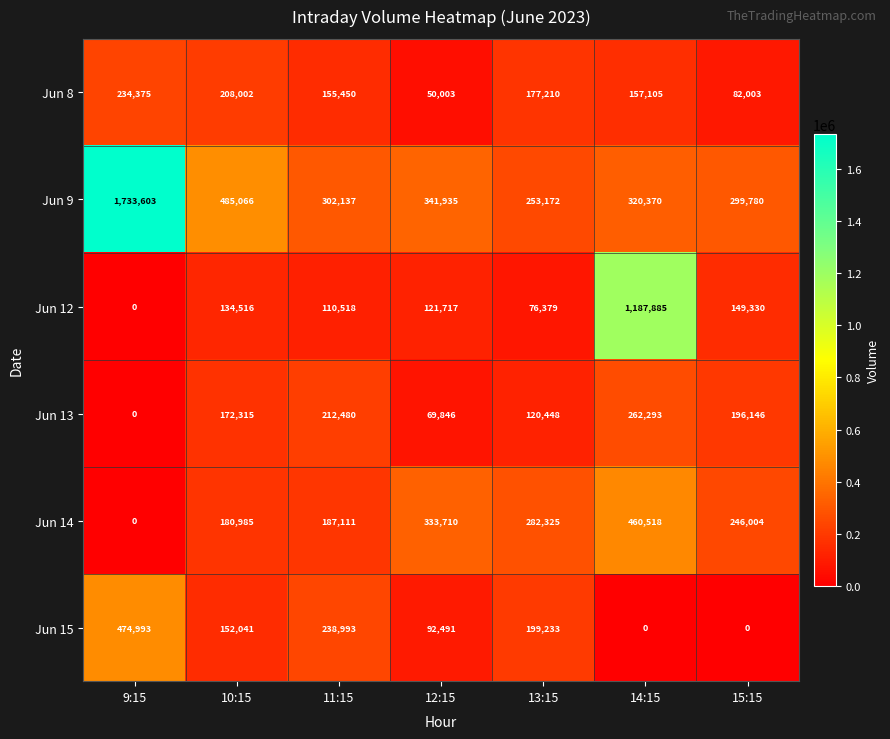

Count the number of categories in the chart.

7